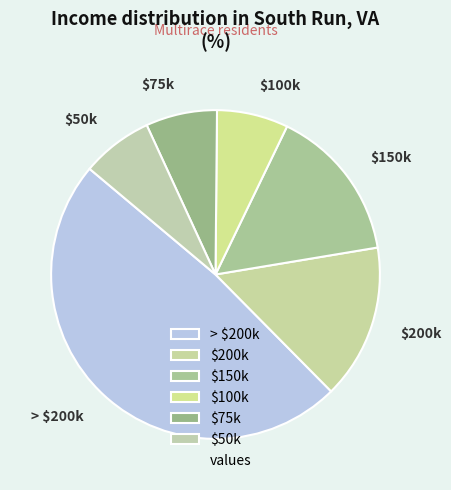

The $75k slice represents 13% of the pie. True or false?

False